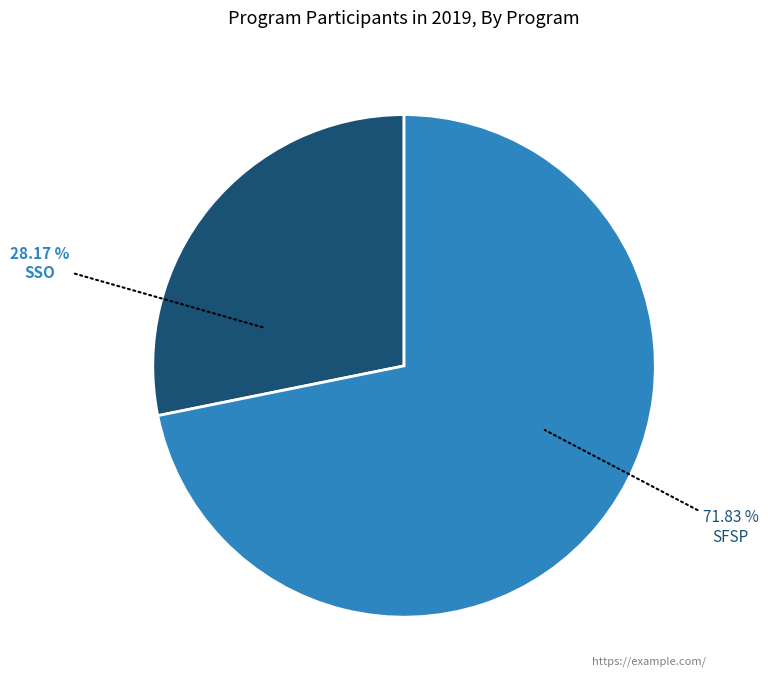

Approximately how many times larger is the value at SFSP compared to SSO?

2.5